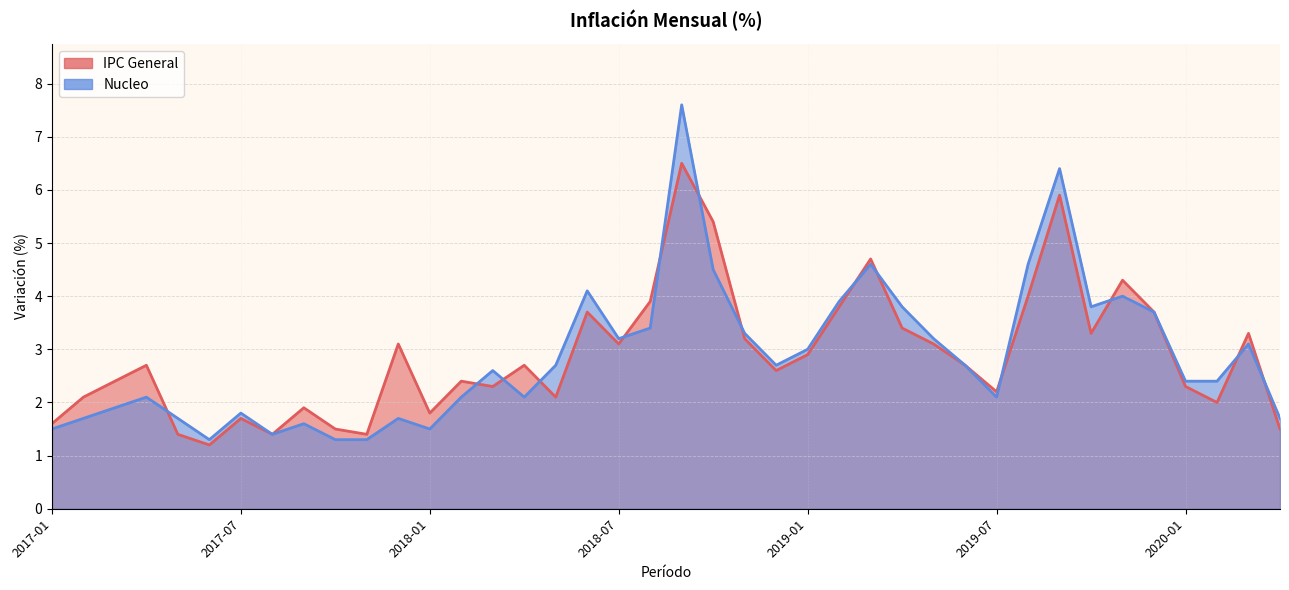

Is the value of Nucleo at 2018-09 greater than the value of IPC General at 2017-08?

Yes